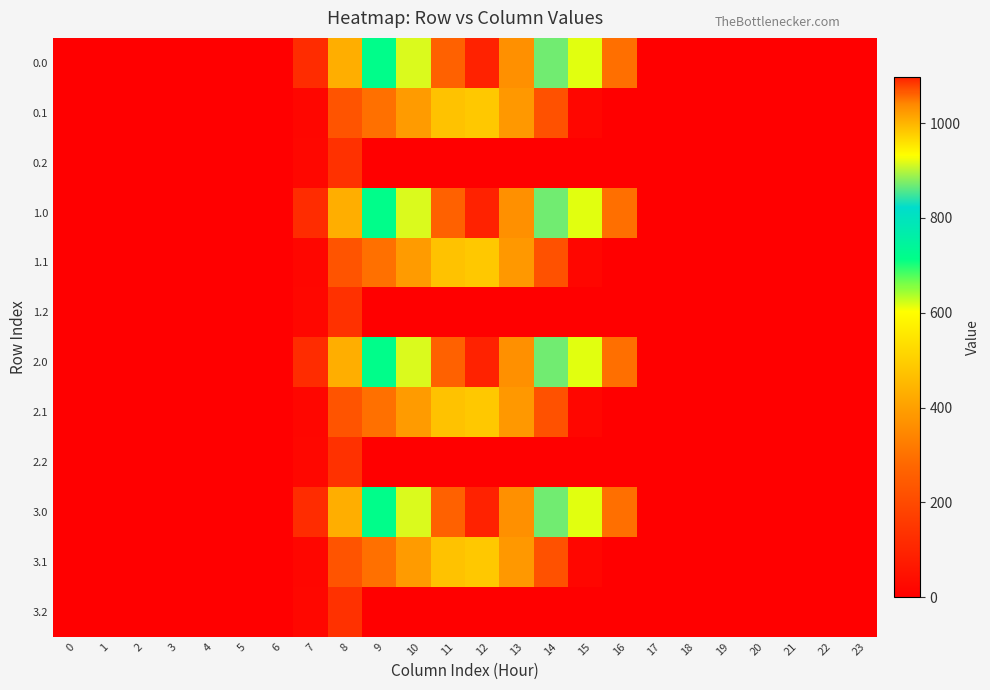

Reading left to right, transcribe all the data shown in this chart.

0.0: 0=0.0	1=0.0	2=0.0	3=0.0	4=0.0	5=0.0	6=0.0	7=120.6	8=430.3	9=716.9	10=916.2	11=1060.3	12=1096.7	13=1032.9	14=870.6	15=615.9	16=294.5	17=0.0	18=0.0	19=0.0	20=0.0	21=0.0	22=0.0	23=0.0
0.1: 0=0.0	1=0.0	2=0.0	3=0.0	4=0.0	5=0.0	6=0.0	7=17.7	8=227.5	9=295.9	10=388.1	11=471.7	12=485.4	13=382.7	14=219.2	15=17.3	16=0.0	17=0.0	18=0.0	19=0.0	20=0.0	21=0.0	22=0.0	23=0.0
0.2: 0=0.0	1=0.0	2=0.0	3=0.0	4=0.0	5=0.0	6=0.0	7=22.3	8=134.2	9=0.0	10=0.0	11=0.0	12=0.0	13=0.0	14=0.0	15=0.0	16=0.0	17=0.0	18=0.0	19=0.0	20=0.0	21=0.0	22=0.0	23=0.0
1.0: 0=0.0	1=0.0	2=0.0	3=0.0	4=0.0	5=0.0	6=0.0	7=120.6	8=430.3	9=716.9	10=916.2	11=1060.3	12=1096.7	13=1032.9	14=870.6	15=615.9	16=294.5	17=0.0	18=0.0	19=0.0	20=0.0	21=0.0	22=0.0	23=0.0
1.1: 0=0.0	1=0.0	2=0.0	3=0.0	4=0.0	5=0.0	6=0.0	7=17.7	8=227.5	9=295.9	10=388.1	11=471.7	12=485.4	13=382.7	14=219.2	15=17.3	16=0.0	17=0.0	18=0.0	19=0.0	20=0.0	21=0.0	22=0.0	23=0.0
1.2: 0=0.0	1=0.0	2=0.0	3=0.0	4=0.0	5=0.0	6=0.0	7=22.3	8=134.2	9=0.0	10=0.0	11=0.0	12=0.0	13=0.0	14=0.0	15=0.0	16=0.0	17=0.0	18=0.0	19=0.0	20=0.0	21=0.0	22=0.0	23=0.0
2.0: 0=0.0	1=0.0	2=0.0	3=0.0	4=0.0	5=0.0	6=0.0	7=120.6	8=430.3	9=716.9	10=916.2	11=1060.3	12=1096.7	13=1032.9	14=870.6	15=615.9	16=294.5	17=0.0	18=0.0	19=0.0	20=0.0	21=0.0	22=0.0	23=0.0
2.1: 0=0.0	1=0.0	2=0.0	3=0.0	4=0.0	5=0.0	6=0.0	7=17.7	8=227.5	9=295.9	10=388.1	11=471.7	12=485.4	13=382.7	14=219.2	15=17.3	16=0.0	17=0.0	18=0.0	19=0.0	20=0.0	21=0.0	22=0.0	23=0.0
2.2: 0=0.0	1=0.0	2=0.0	3=0.0	4=0.0	5=0.0	6=0.0	7=22.3	8=134.2	9=0.0	10=0.0	11=0.0	12=0.0	13=0.0	14=0.0	15=0.0	16=0.0	17=0.0	18=0.0	19=0.0	20=0.0	21=0.0	22=0.0	23=0.0
3.0: 0=0.0	1=0.0	2=0.0	3=0.0	4=0.0	5=0.0	6=0.0	7=120.6	8=430.3	9=716.9	10=916.2	11=1060.3	12=1096.7	13=1032.9	14=870.6	15=615.9	16=294.5	17=0.0	18=0.0	19=0.0	20=0.0	21=0.0	22=0.0	23=0.0
3.1: 0=0.0	1=0.0	2=0.0	3=0.0	4=0.0	5=0.0	6=0.0	7=17.7	8=227.5	9=295.9	10=388.1	11=471.7	12=485.4	13=382.7	14=219.2	15=17.3	16=0.0	17=0.0	18=0.0	19=0.0	20=0.0	21=0.0	22=0.0	23=0.0
3.2: 0=0.0	1=0.0	2=0.0	3=0.0	4=0.0	5=0.0	6=0.0	7=22.3	8=134.2	9=0.0	10=0.0	11=0.0	12=0.0	13=0.0	14=0.0	15=0.0	16=0.0	17=0.0	18=0.0	19=0.0	20=0.0	21=0.0	22=0.0	23=0.0